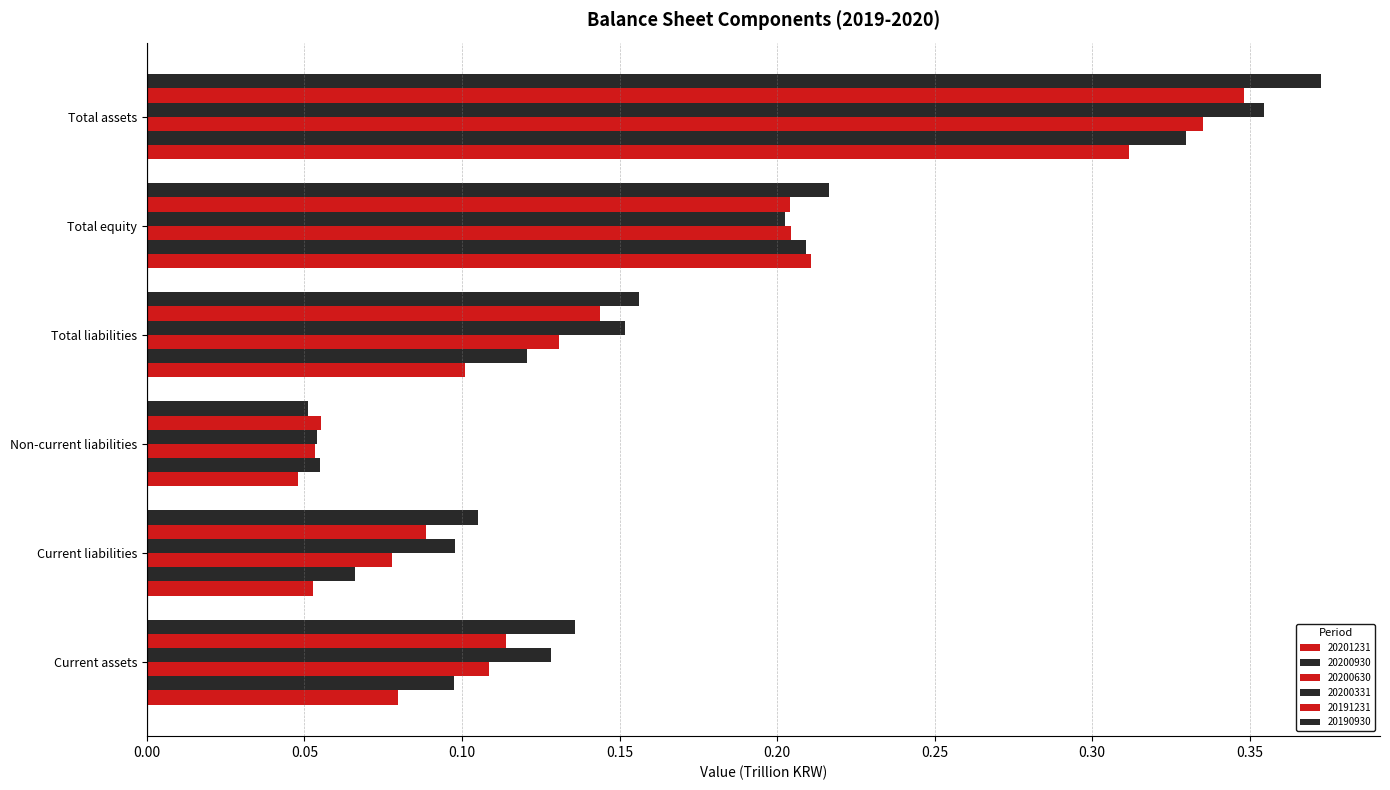

Which label corresponds to the smallest value in the chart?

Non-current liabilities